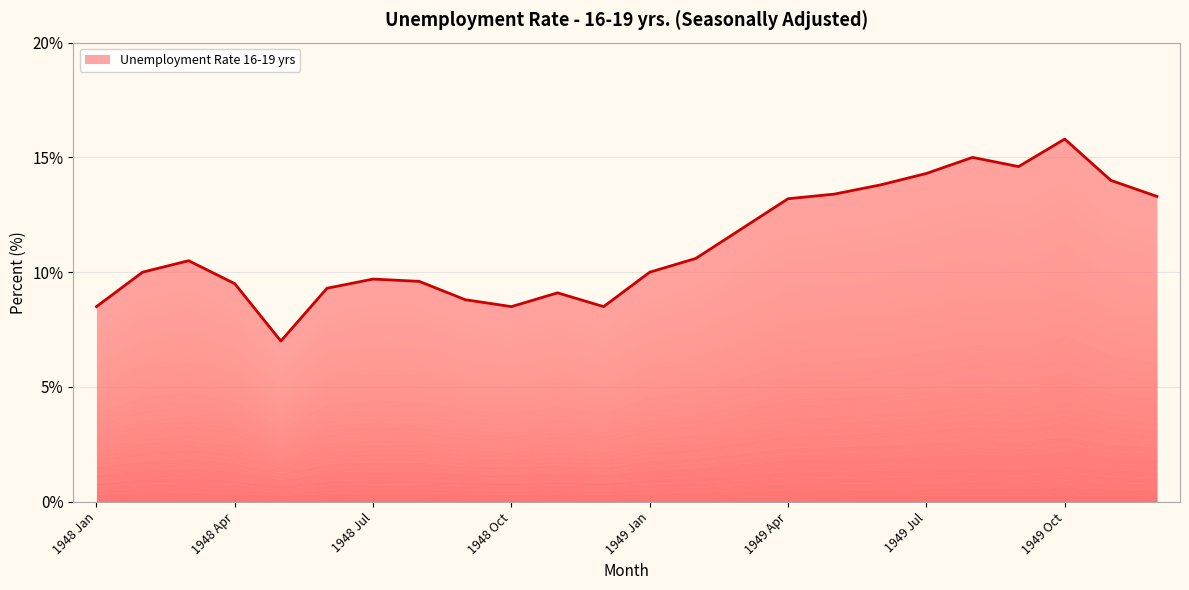

What position from the right is 1949 Jan?

12